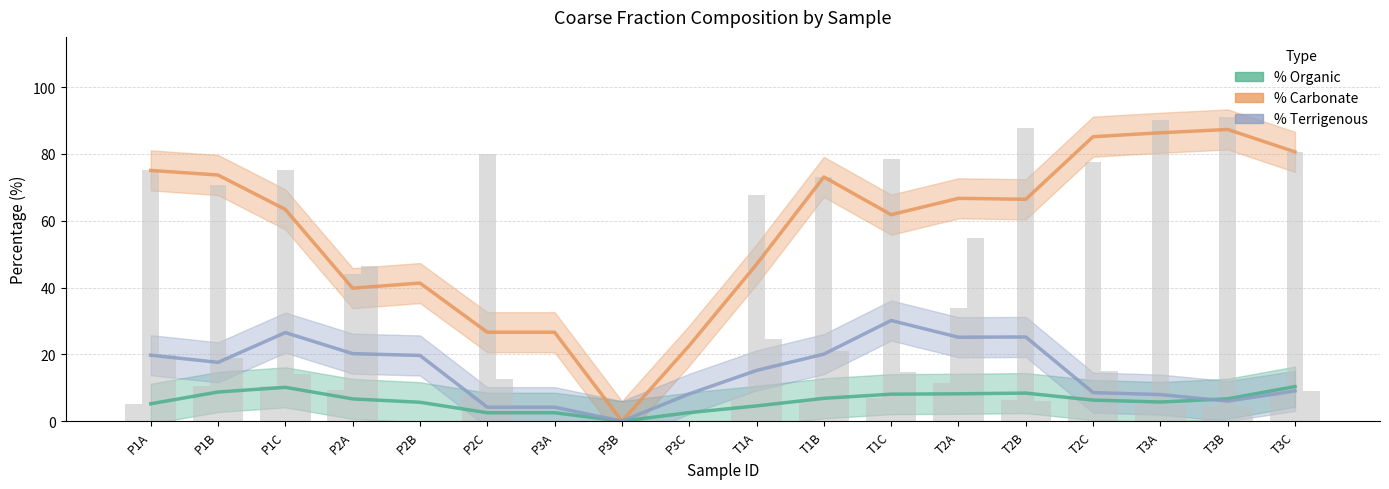

At which category is the sum across all series the highest?

P1A